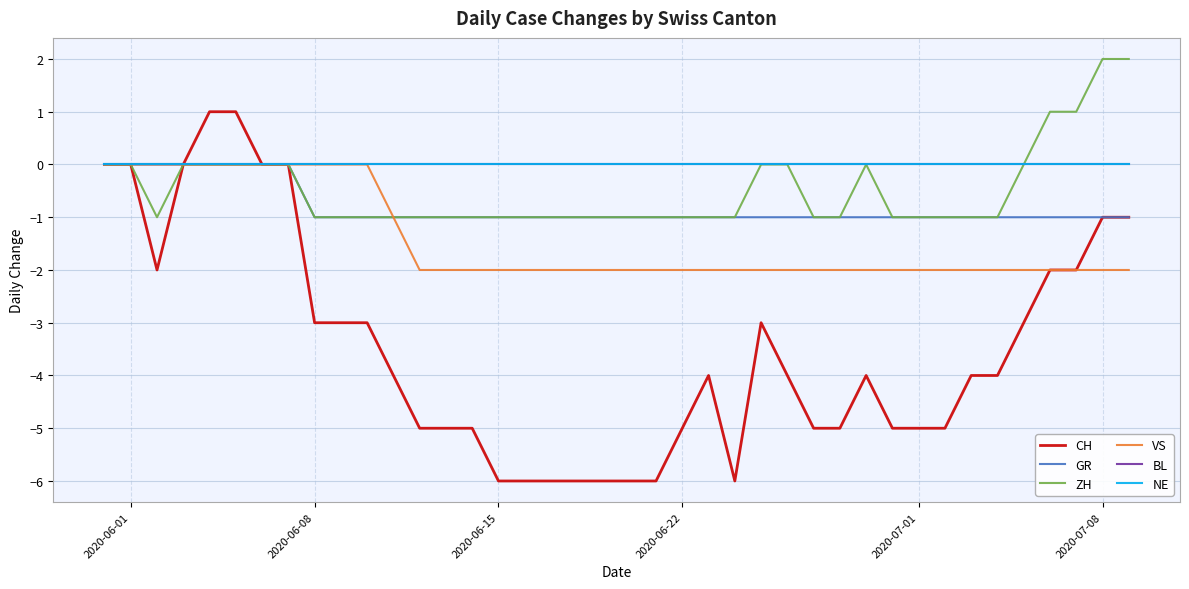

At which label does GR reach its peak?

2020-06-01